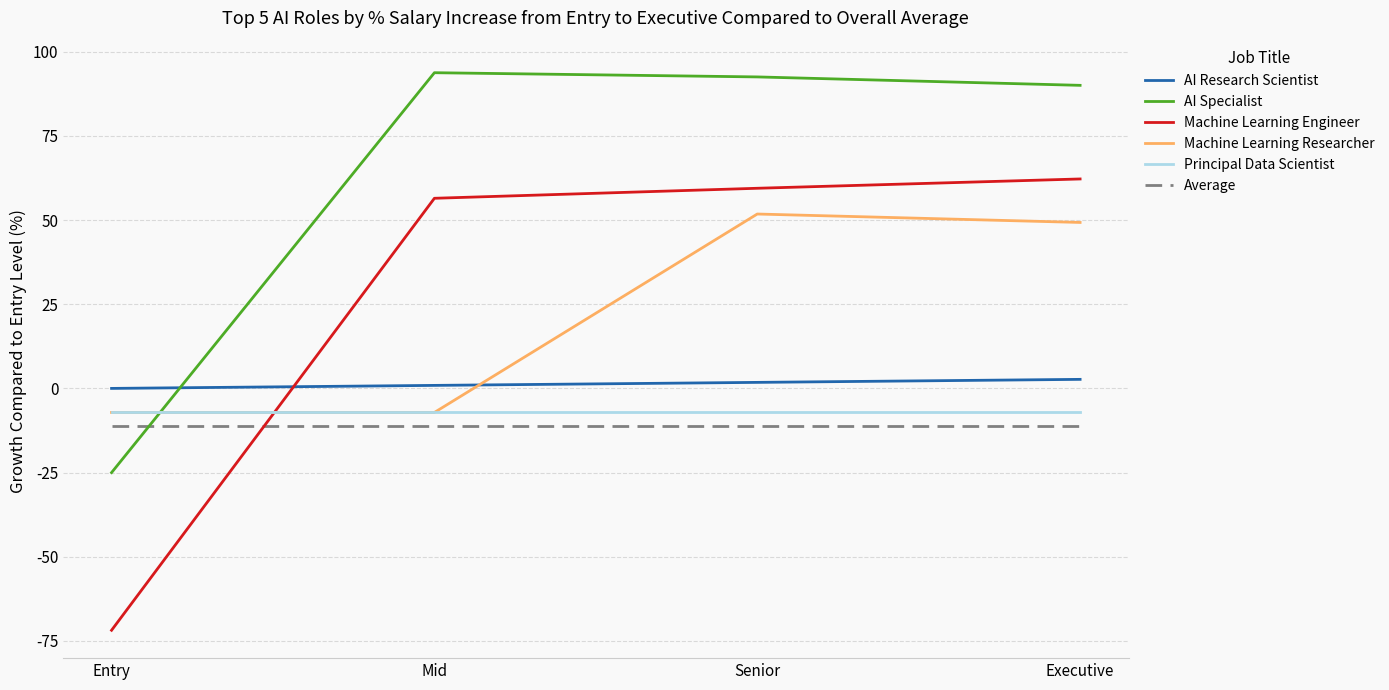

After their last crossing, which series has the higher values: AI Specialist or AI Research Scientist?

AI Specialist